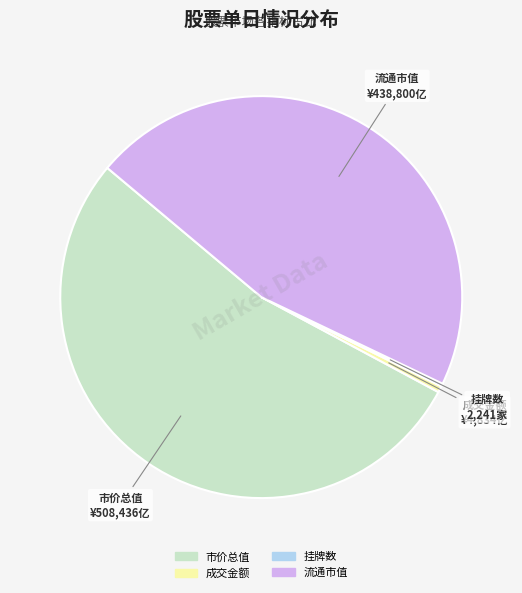

Is there any slice that represents more than half of the pie?

Yes